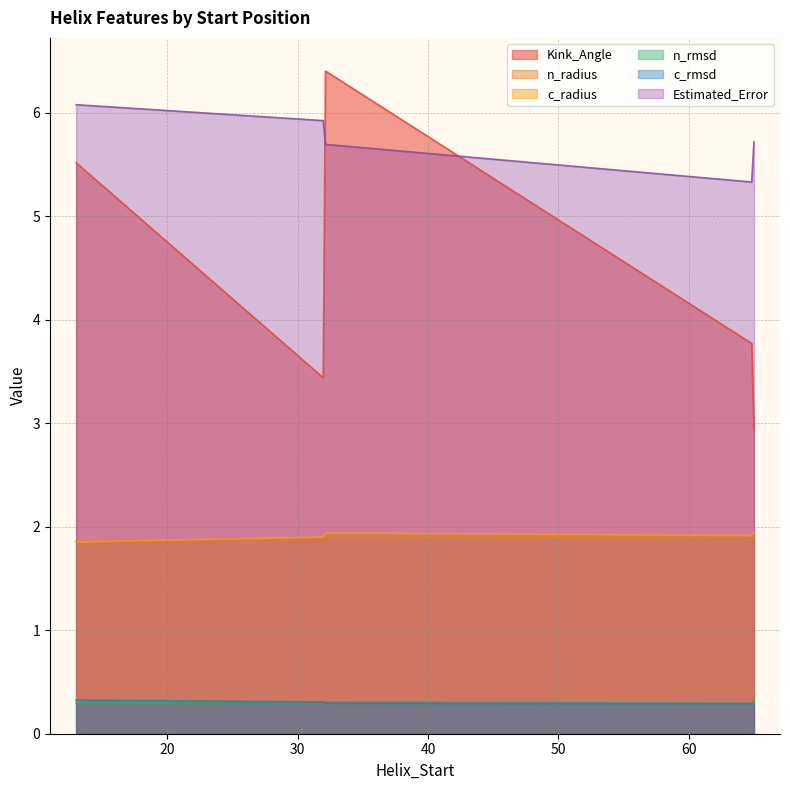

Is the value of c_rmsd at 32 greater than the value of n_radius at 65?

No